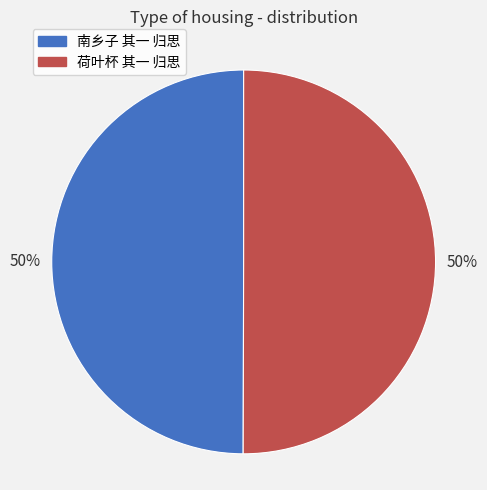

True or false: 南乡子 其一 归思 accounts for 50% of the total.

True